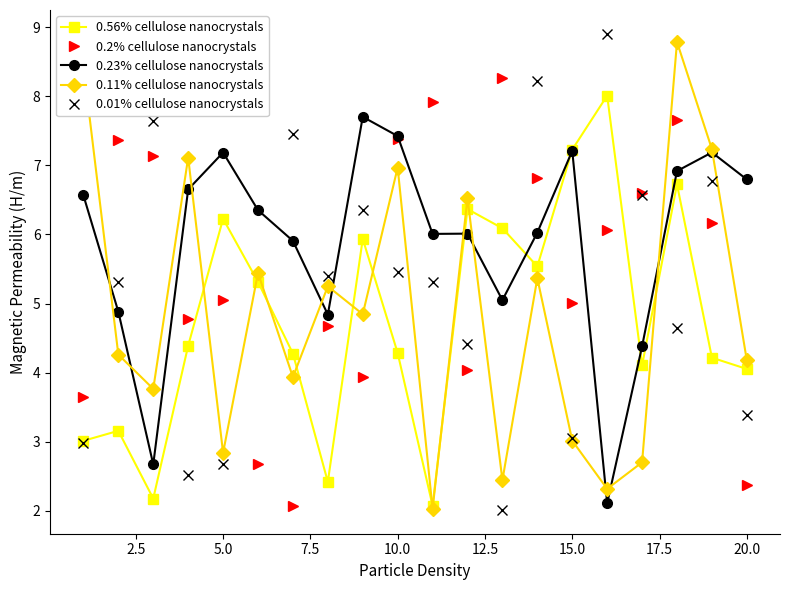

What are all the series names shown in the legend?

0.56% cellulose nanocrystals, 0.2% cellulose nanocrystals, 0.23% cellulose nanocrystals, 0.11% cellulose nanocrystals, 0.01% cellulose nanocrystals